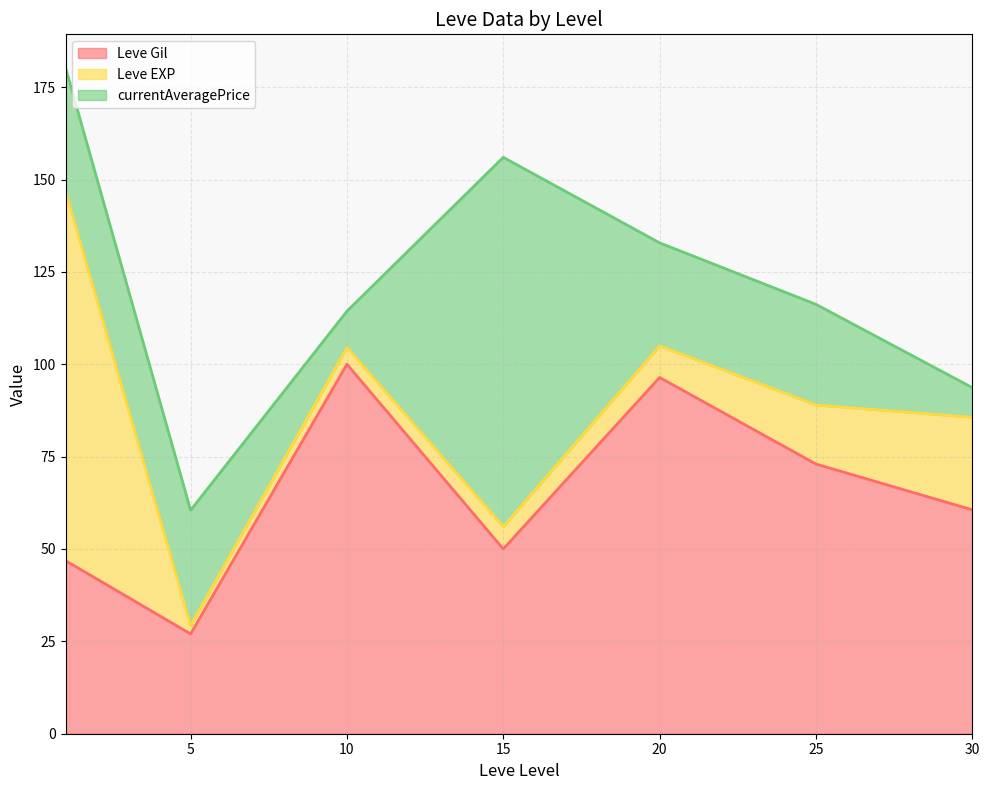

Rank the series by their maximum value, from lowest to highest.

Leve Gil line, Leve EXP line, currentAveragePrice line